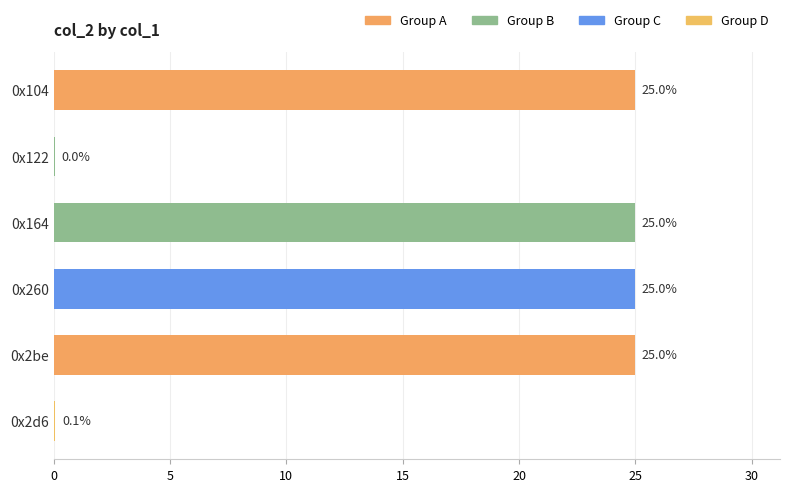

What is the greatest value displayed?

25.0